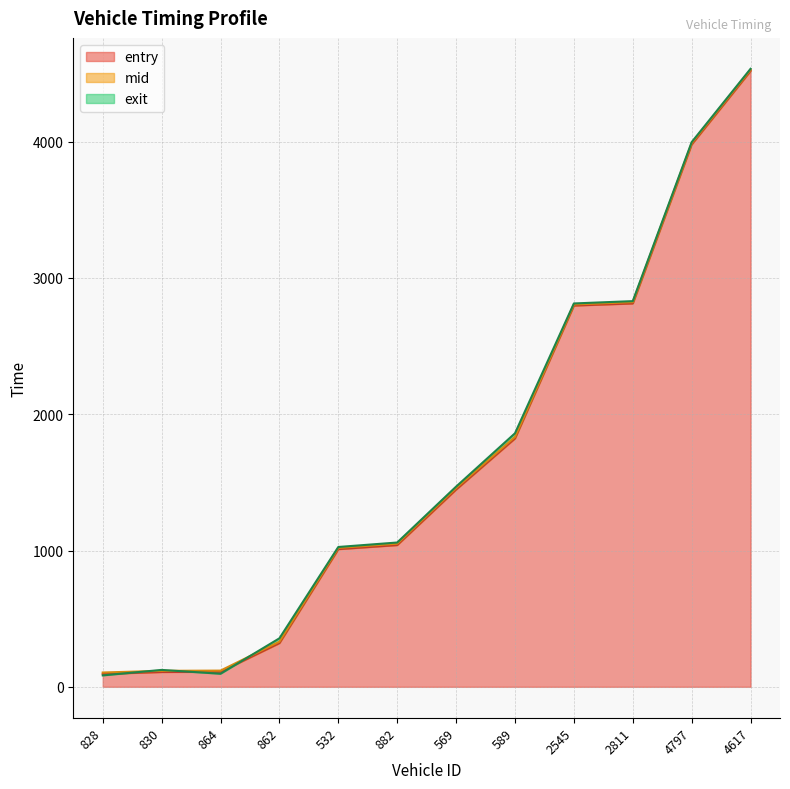

Does the chart display data point markers on the line(s)?

No